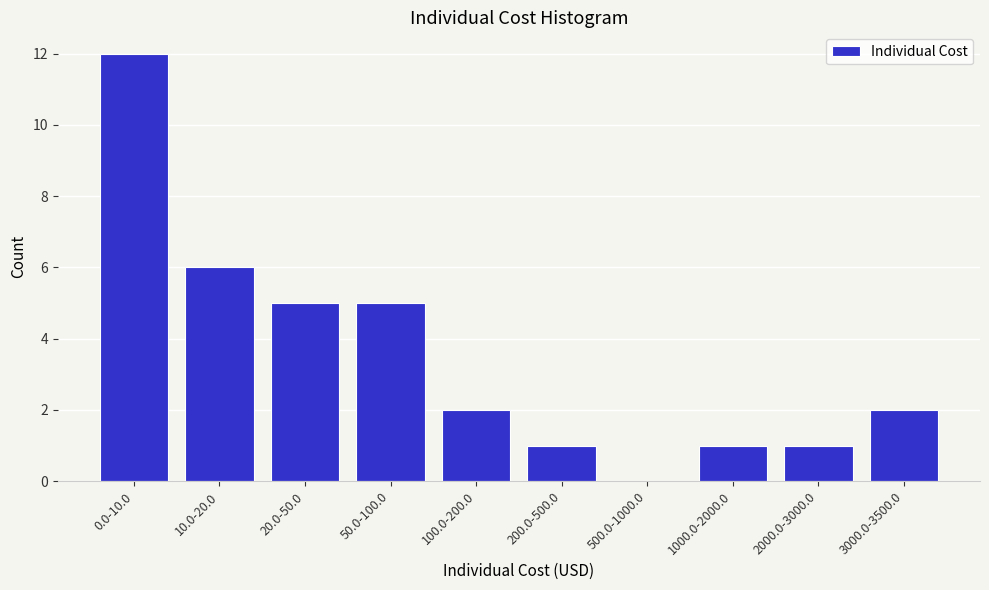

Reading left to right, transcribe all the data shown in this chart.

0.0-10.0=12	10.0-20.0=6	20.0-50.0=5	50.0-100.0=5	100.0-200.0=2	200.0-500.0=1	500.0-1000.0=0	1000.0-2000.0=1	2000.0-3000.0=1	3000.0-3500.0=2